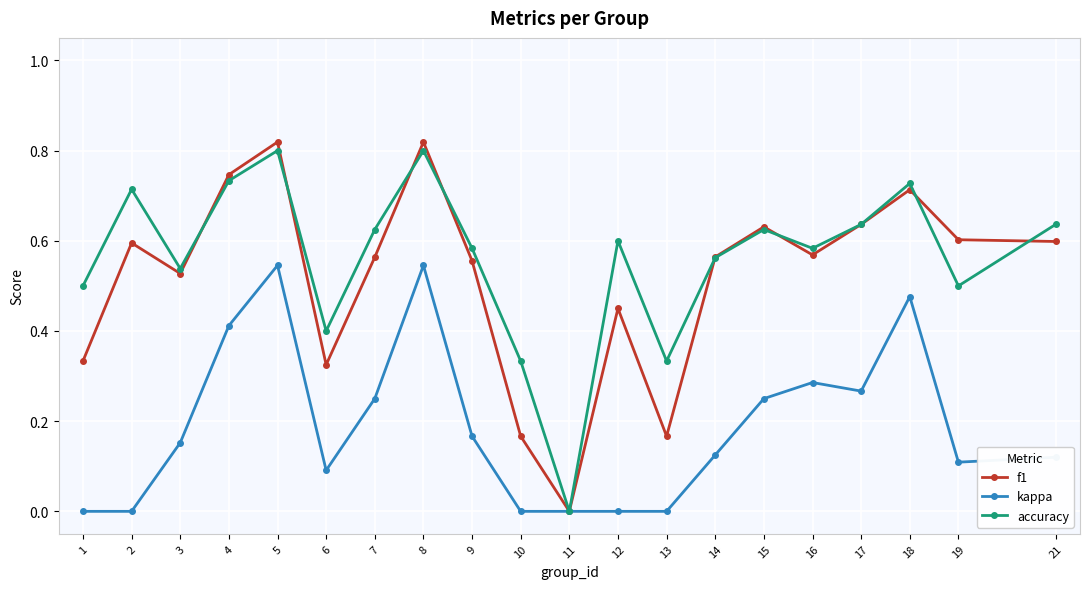

Rank the series at 19 from lowest to highest value.

kappa, accuracy, f1